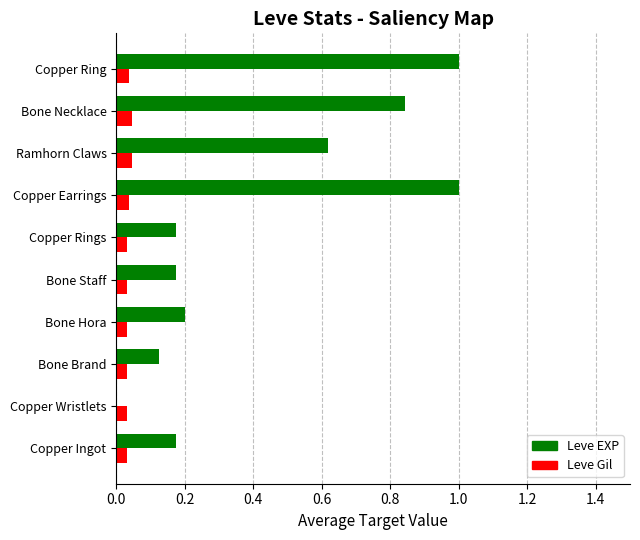

Which series has the largest total across all categories?

Leve EXP